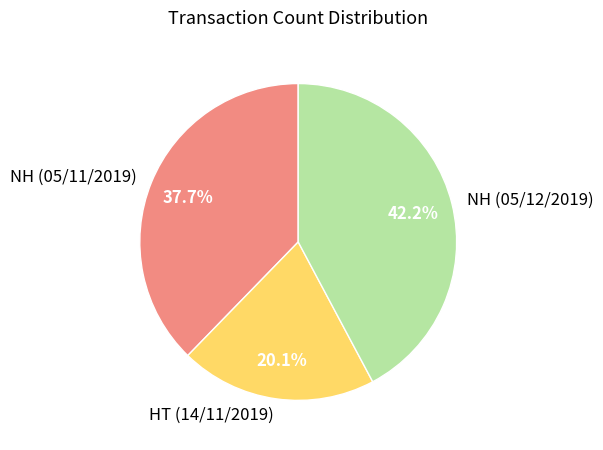

Is HT (14/11/2019) the majority of the pie?

No